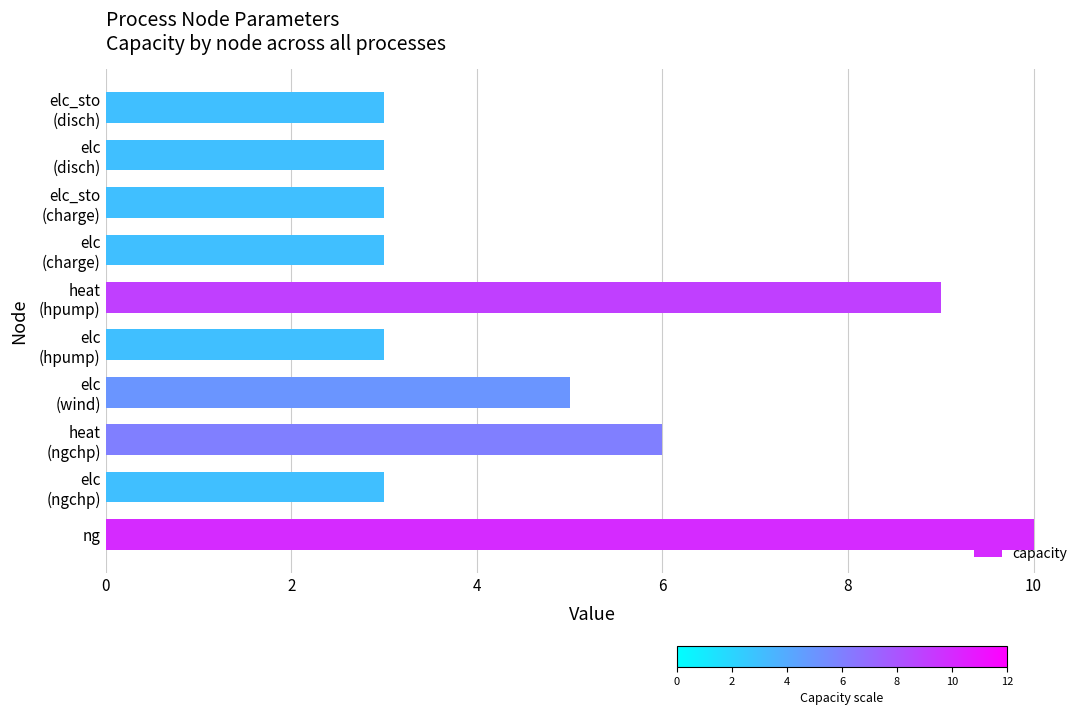

What is the smallest value displayed?

3